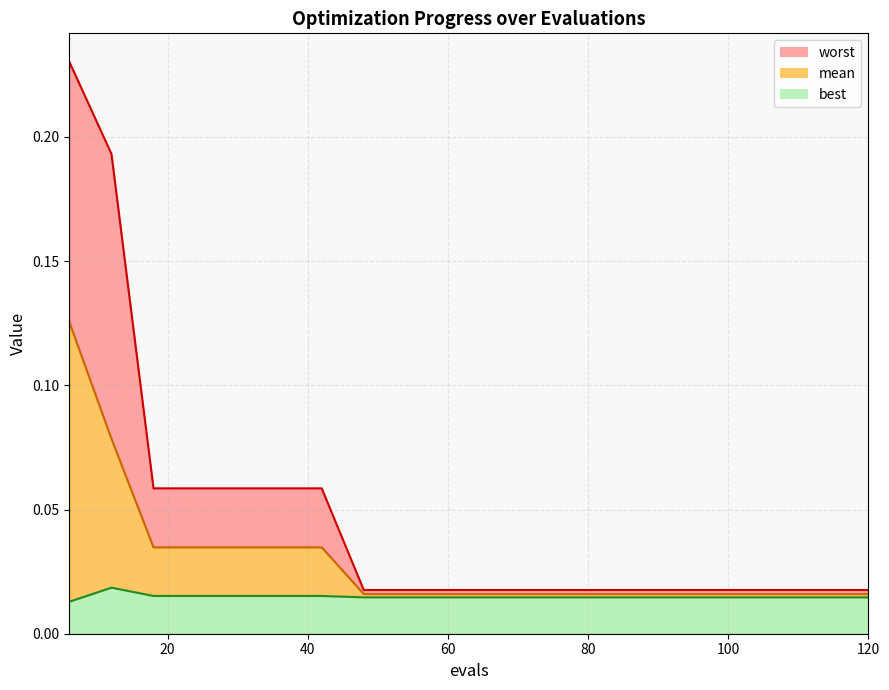

Reading right to left, extract all data points from this chart.

mean: 0.0	0.0	0.0	0.0	0.0	0.0	0.0	0.0	0.0	0.0	0.0	0.0	0.0	0.0	0.0	0.0	0.0	0.0	0.1	0.1
best: 0.0	0.0	0.0	0.0	0.0	0.0	0.0	0.0	0.0	0.0	0.0	0.0	0.0	0.0	0.0	0.0	0.0	0.0	0.0	0.0
worst: 0.0	0.0	0.0	0.0	0.0	0.0	0.0	0.0	0.0	0.0	0.0	0.0	0.0	0.1	0.1	0.1	0.1	0.1	0.2	0.2